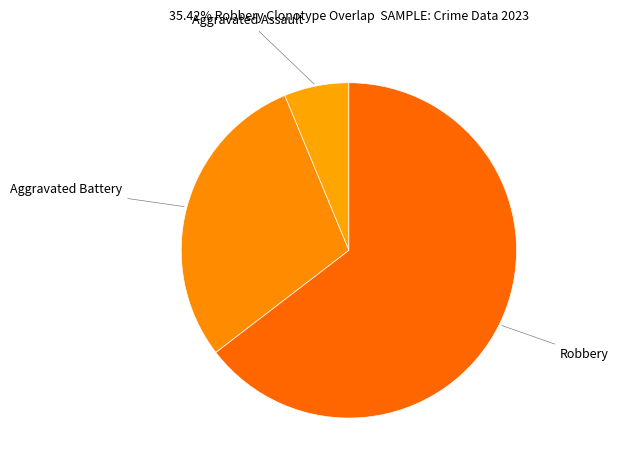

Count the number of slices in the pie.

3